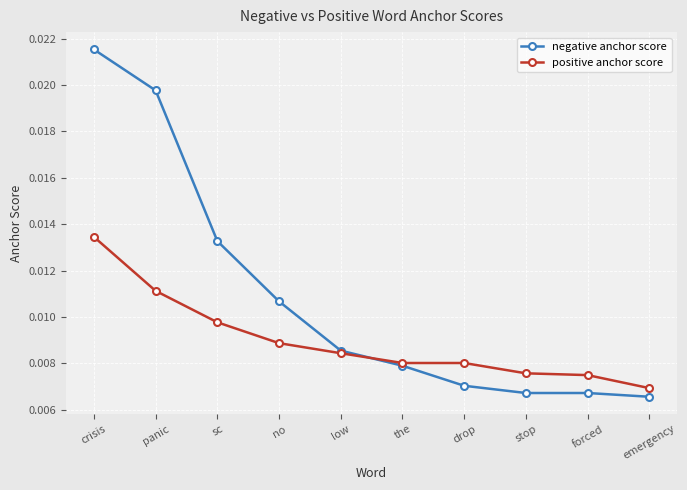

What is the label of the 10th point from the right?

crisis